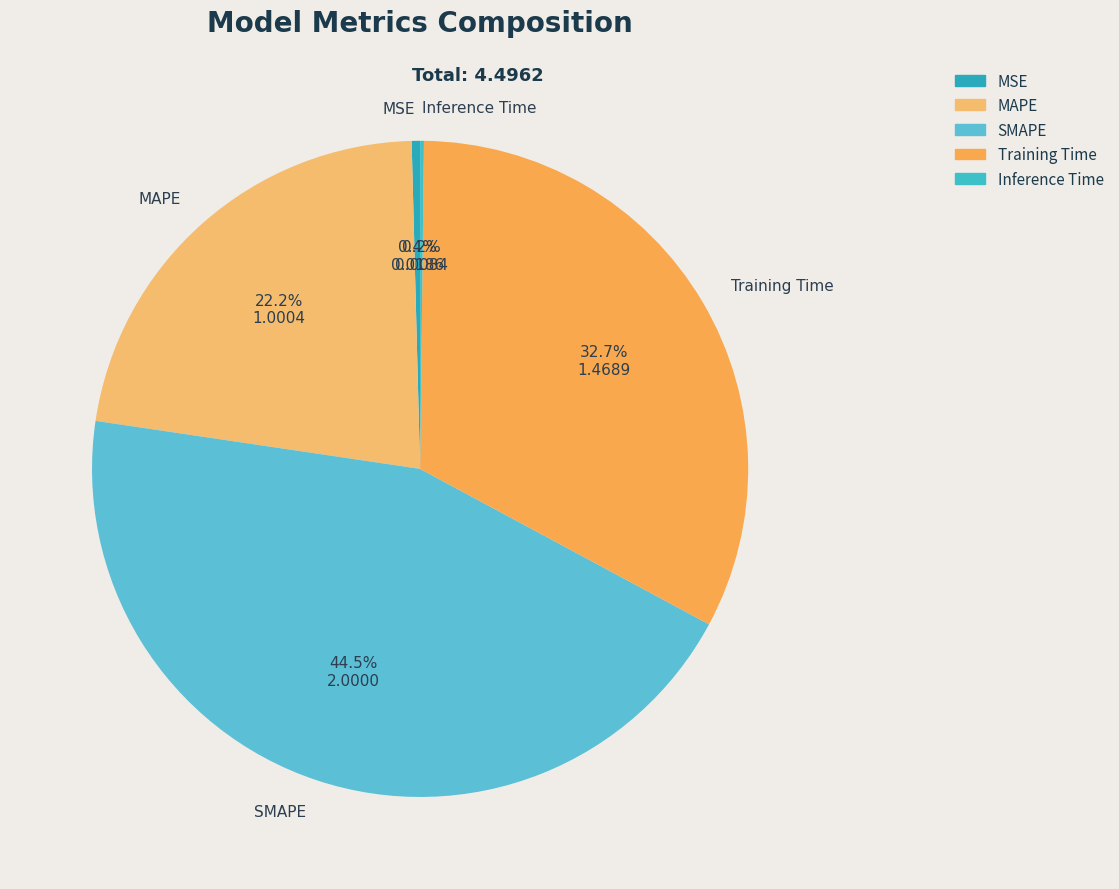

What is the largest slice in the pie chart?

SMAPE